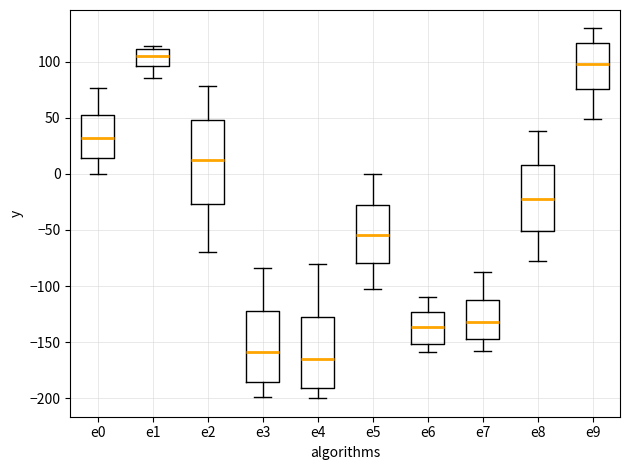

Which box has the lowest median line?

e4